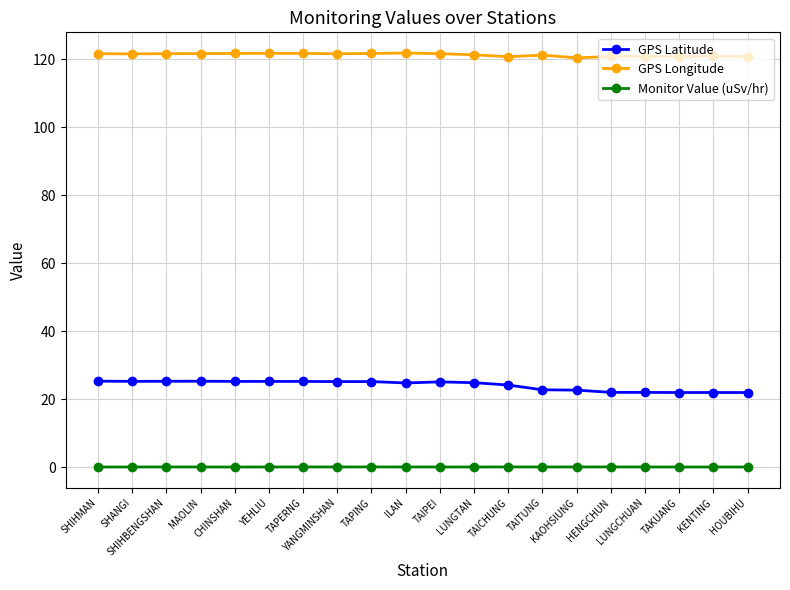

The GPS Longitude series shows 157.2 at HENGCHUN. True or false?

False